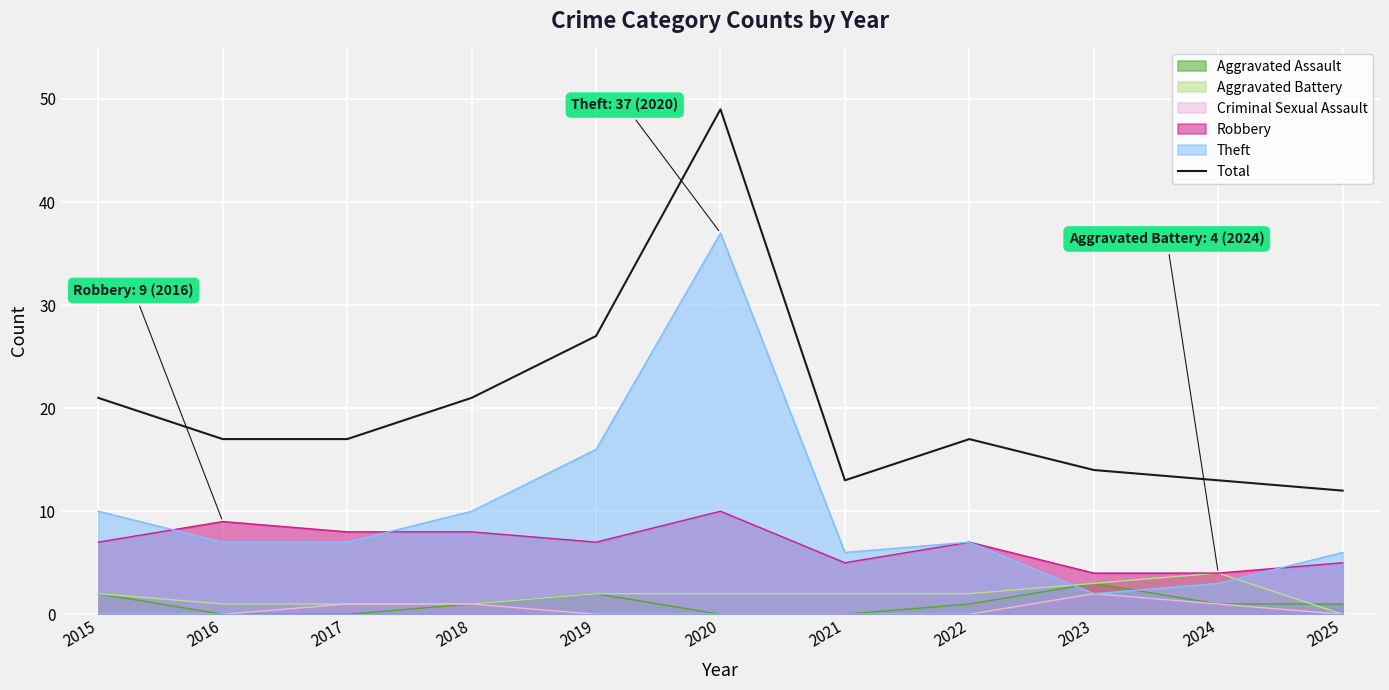

What is the average value?

20